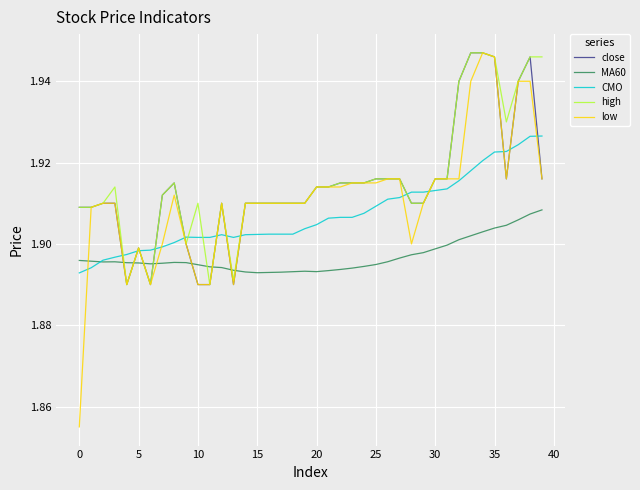

Which series has the widest spread of values?

low